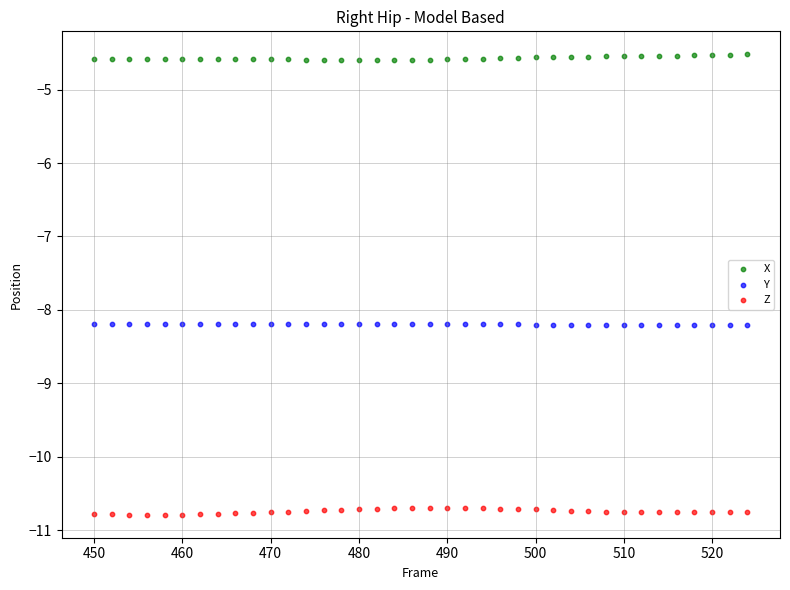

Which series contains the lowest Y value?

Z